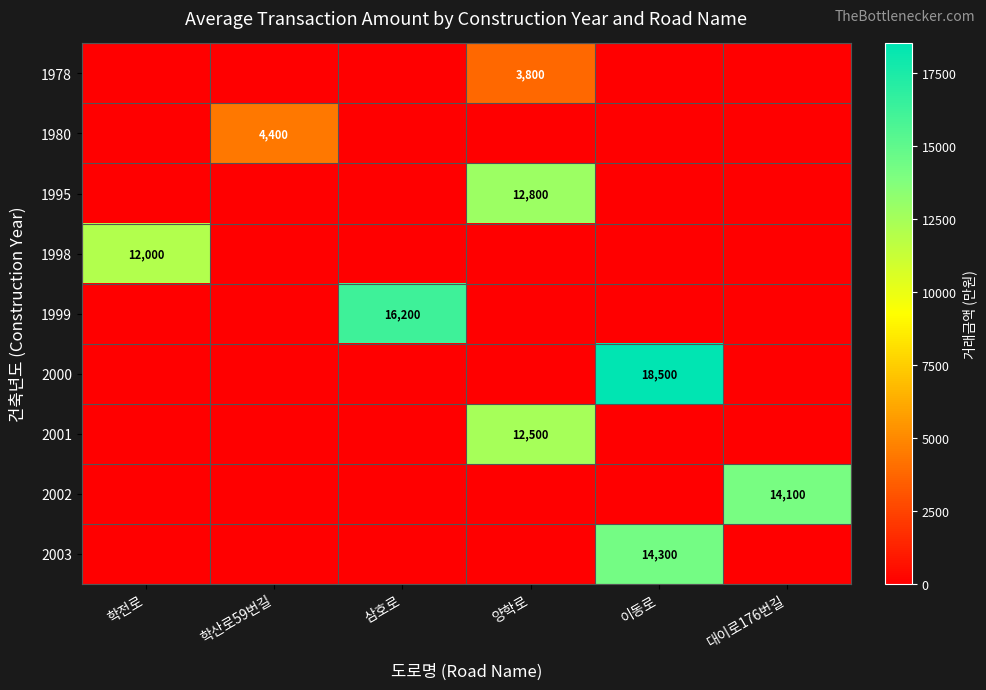

How many distinct data groups are displayed?

9